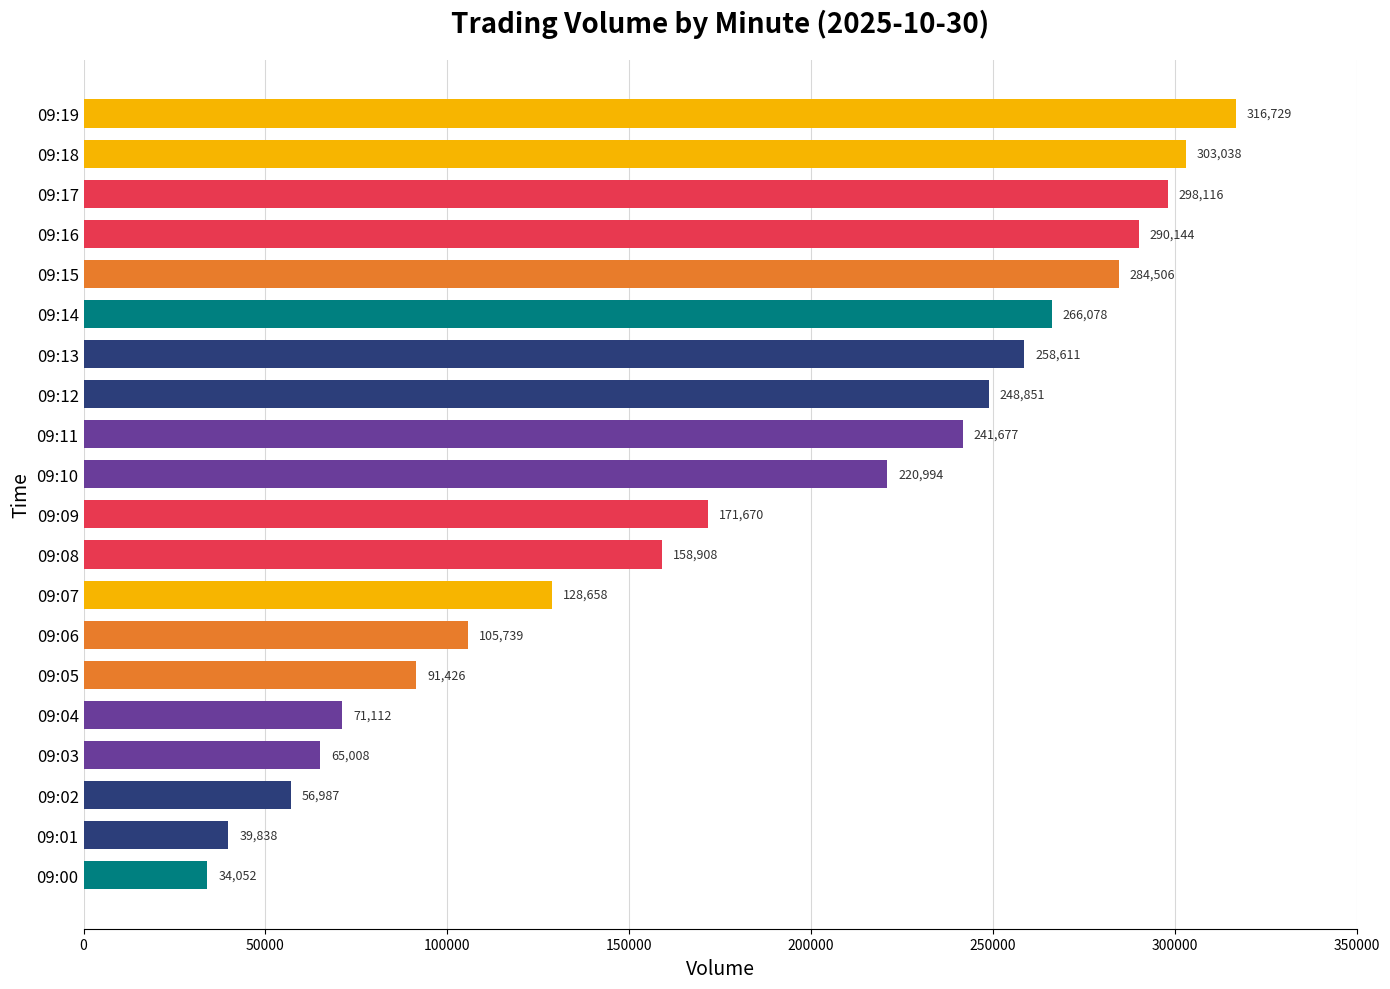

What is the greatest value displayed?

316729